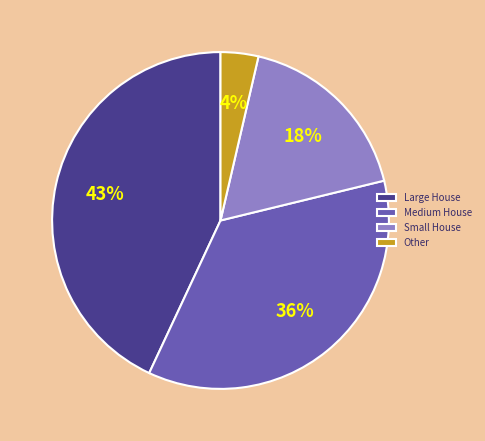

Is there any slice that represents more than half of the pie?

No